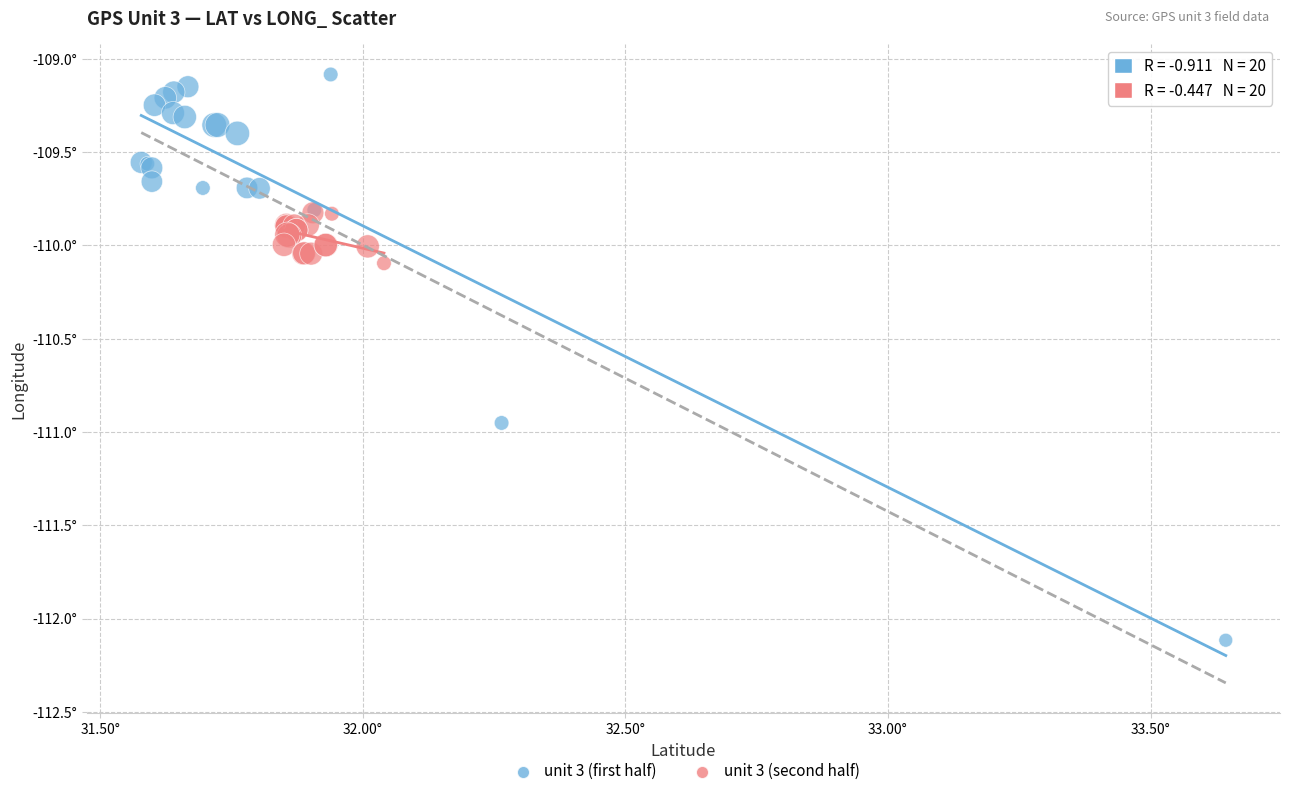

Which series reaches the maximum Y coordinate?

unit 3 (first half)